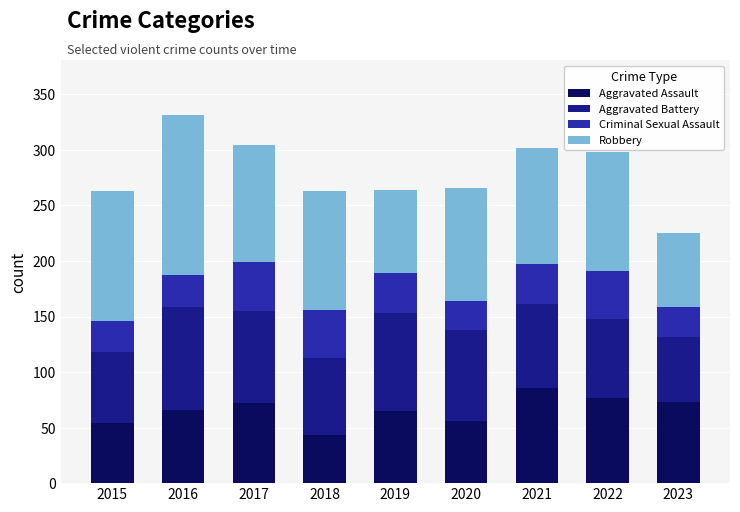

What is the lowest value of the Aggravated Assault series?

43